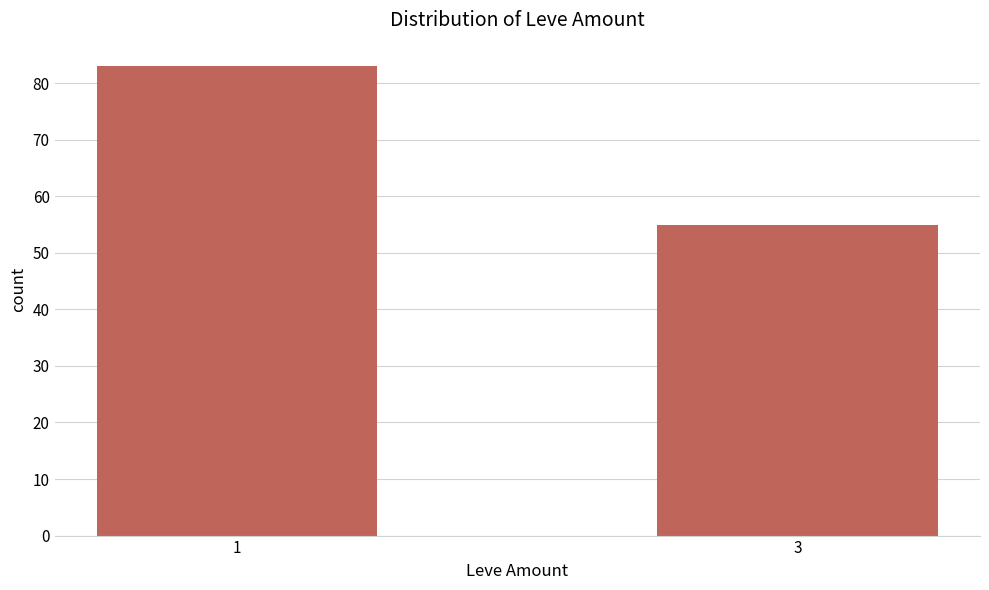

What is the minimum value shown in the chart?

55